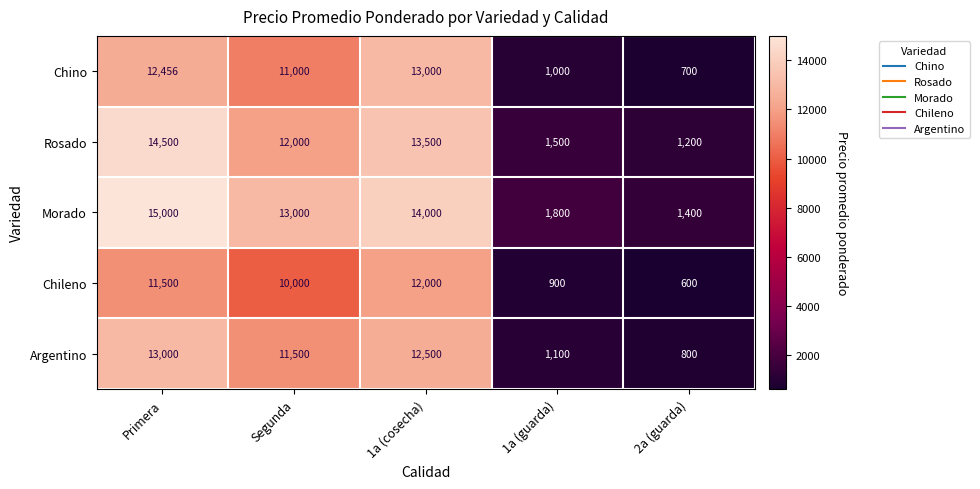

What is the approximate value of Chino at 1a (guarda), to the nearest 10?

1000